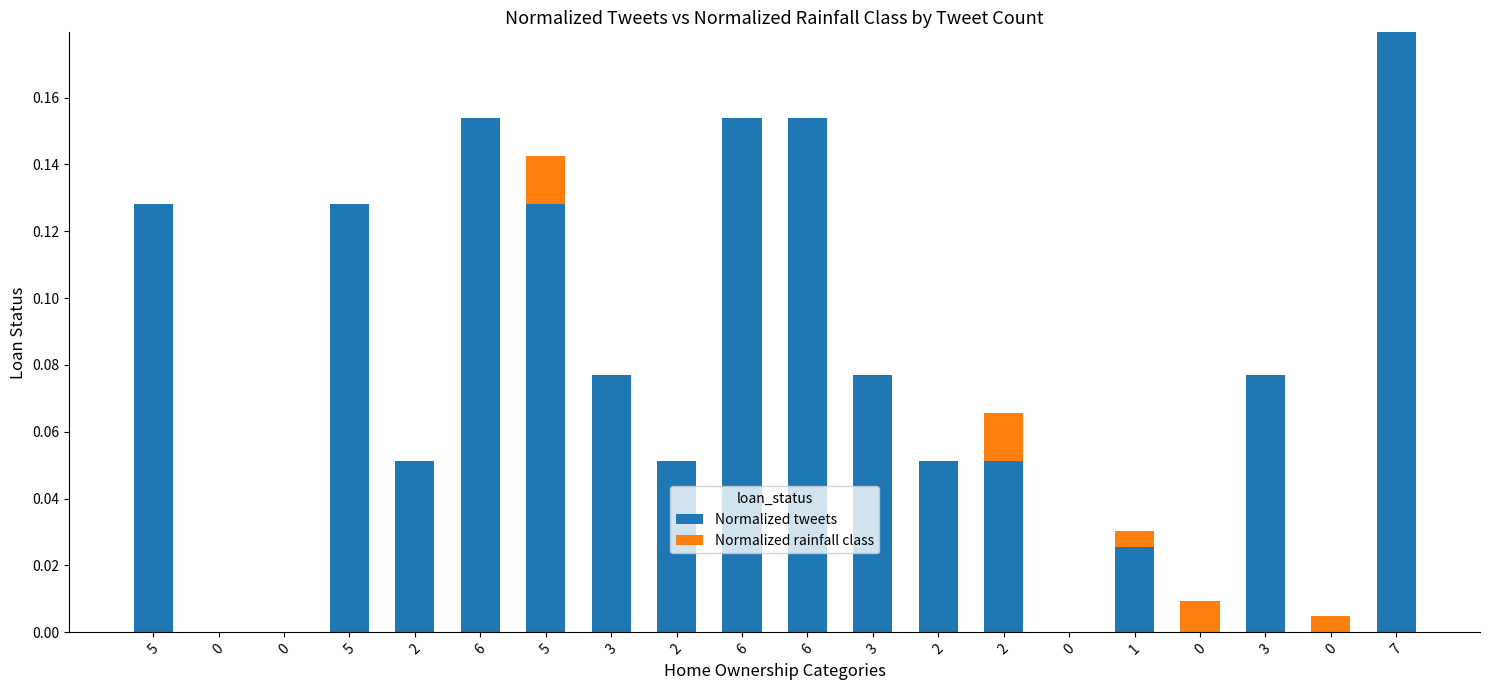

At how many categories does at least one series exceed 0?

17